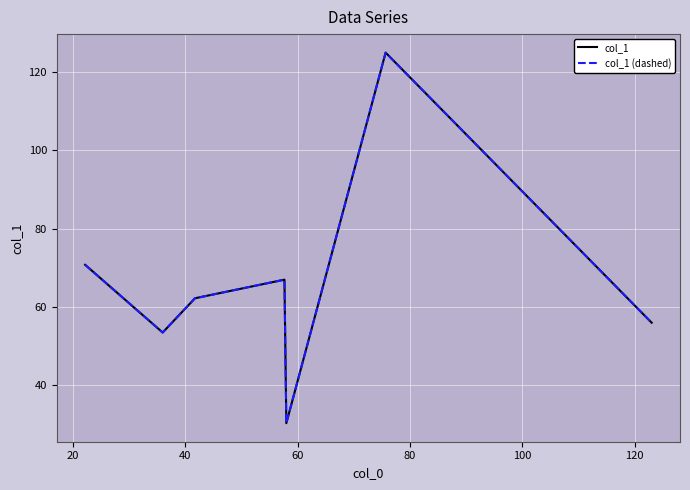

What is the difference between the maximum and minimum values in the col_1 series?

94.7